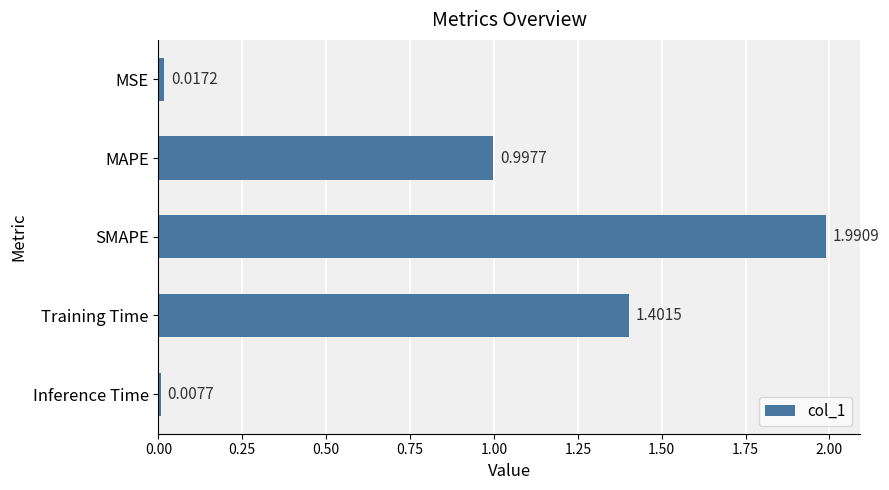

Rank the categories by value from lowest to highest.

Inference Time, MSE, MAPE, Training Time, SMAPE